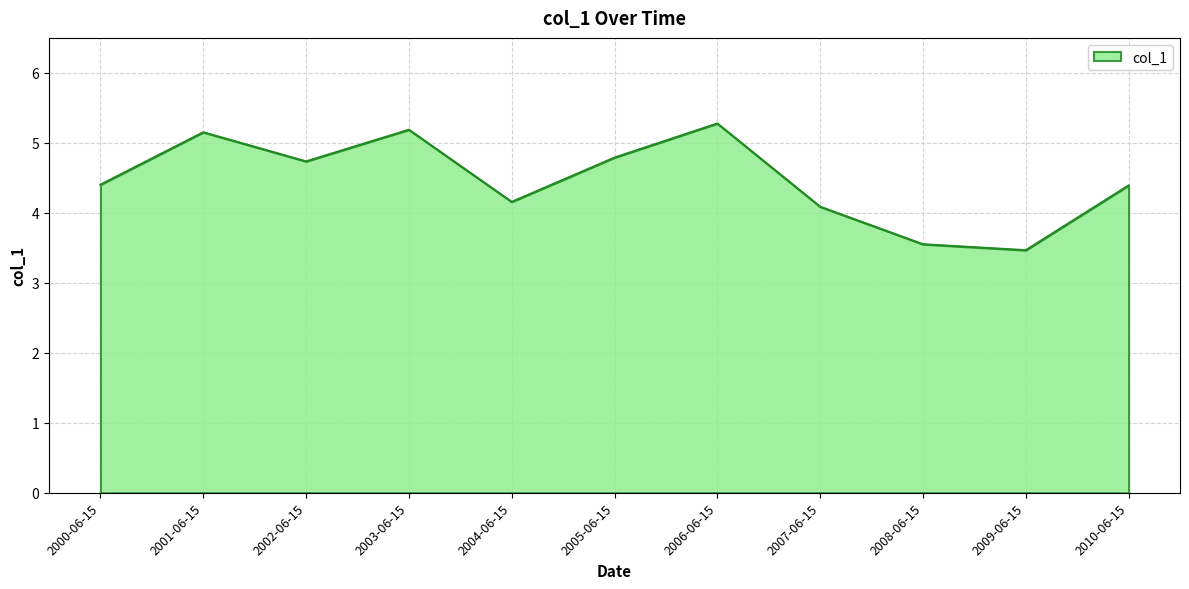

What is the sum of the values at 2002-06-15 and 2006-06-15?

10.0